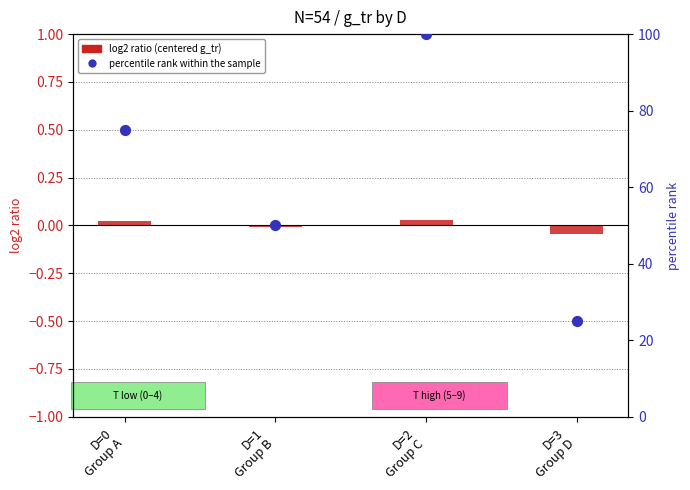

What are all the series names shown in the legend?

log2 ratio (centered g_tr), percentile rank within the sample